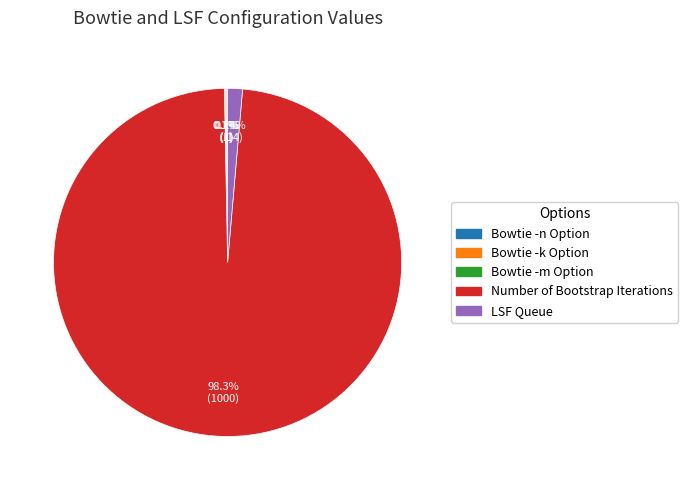

Which category has the biggest portion of the pie?

Number of Bootstrap Iterations